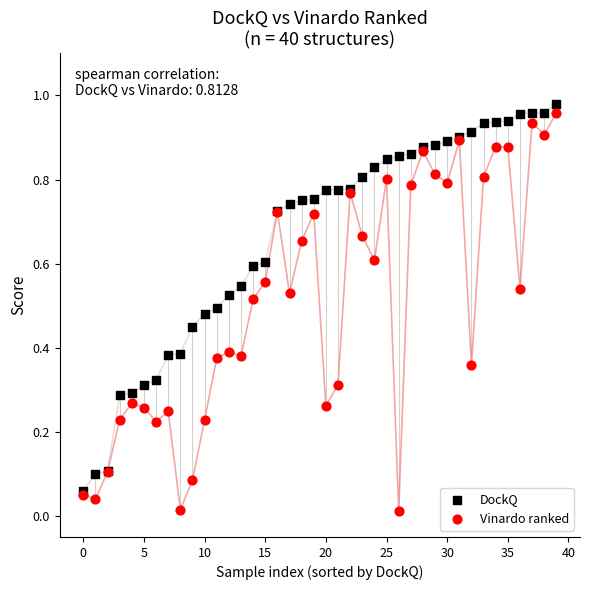

Which series has the largest Y range (max minus min)?

Vinardo ranked